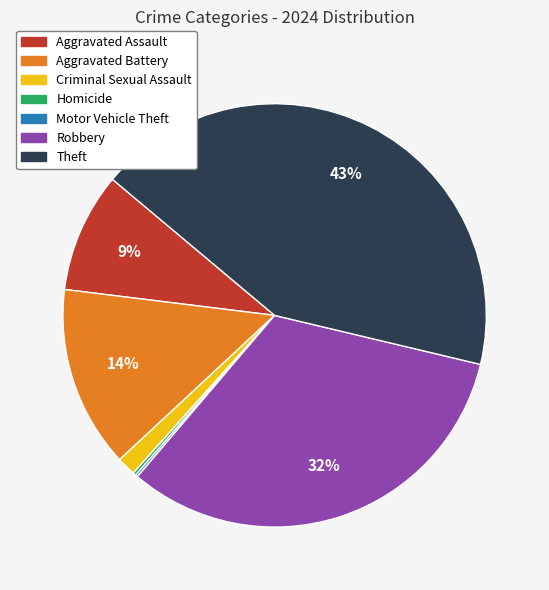

What is the ratio of the value at Theft to the value at Aggravated Battery?

3.1